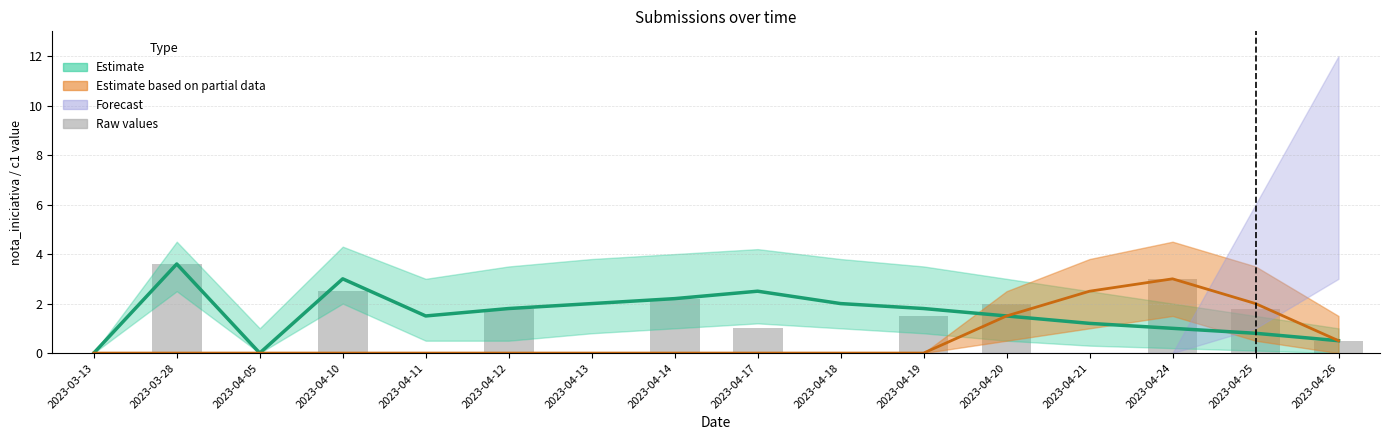

Does the chart contain stacked bars?

No